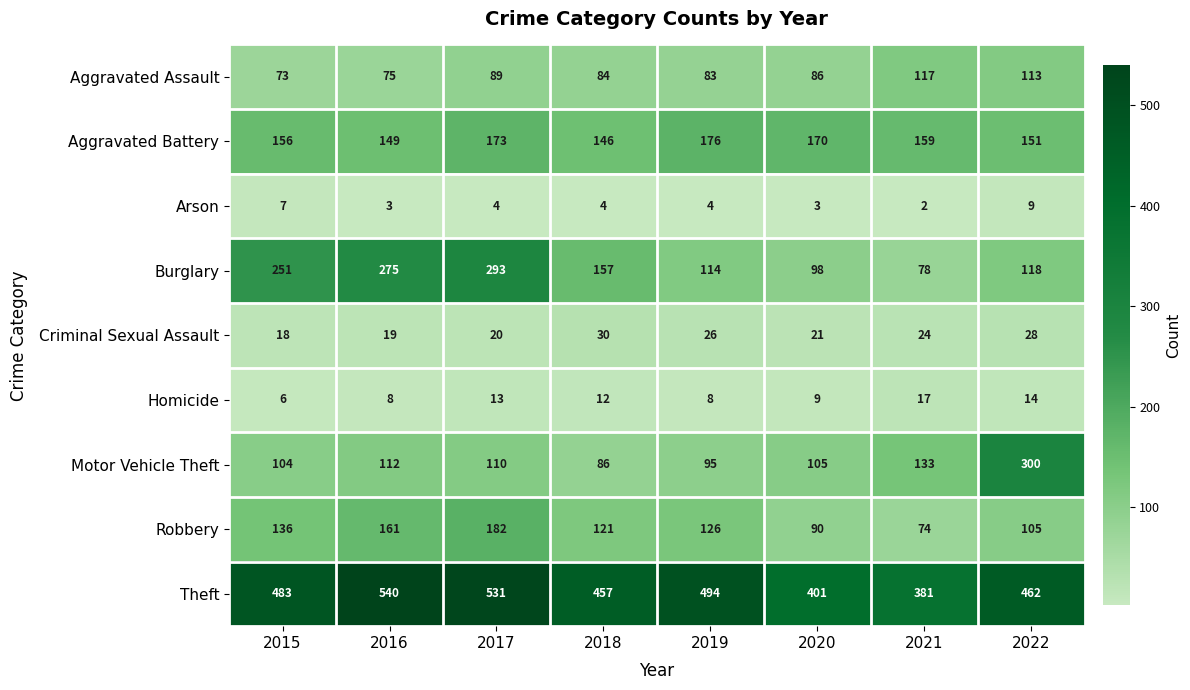

What is the spread (max minus min) of values at 2020?

398